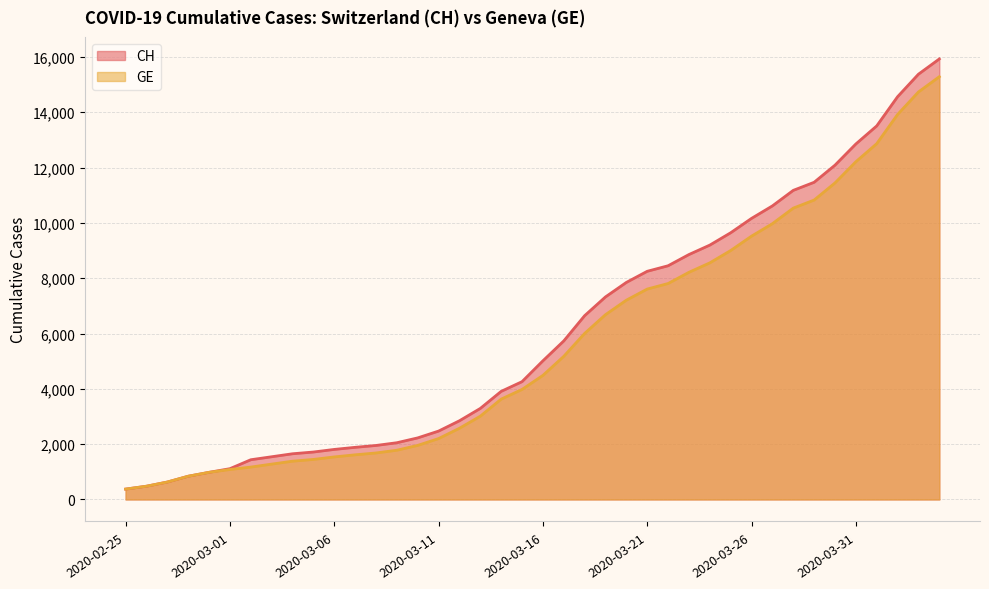

List the series in order of their overall mean, highest first.

CH, GE